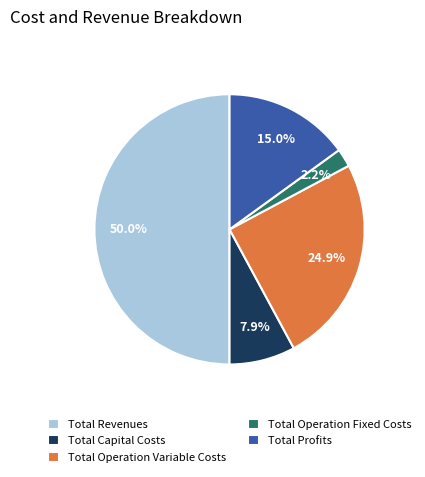

To the nearest percent, what portion does Total Capital Costs represent?

8%